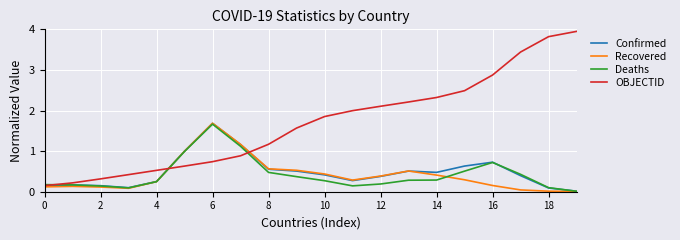

What is the highest value of the Confirmed series?

1.7